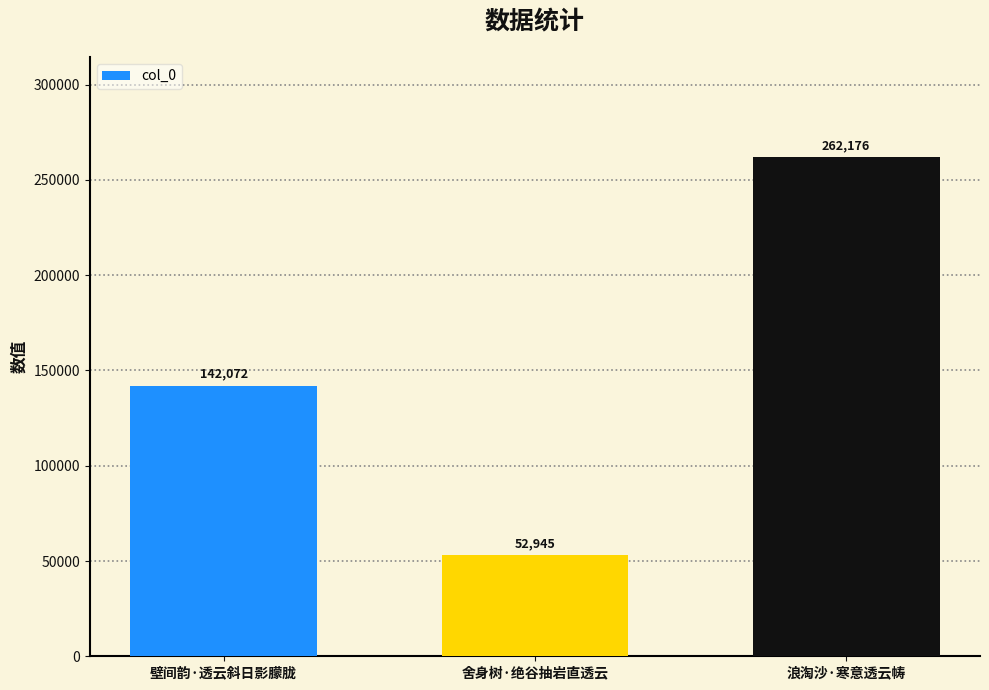

What position from the right is 壁间韵·透云斜日影朦胧?

3